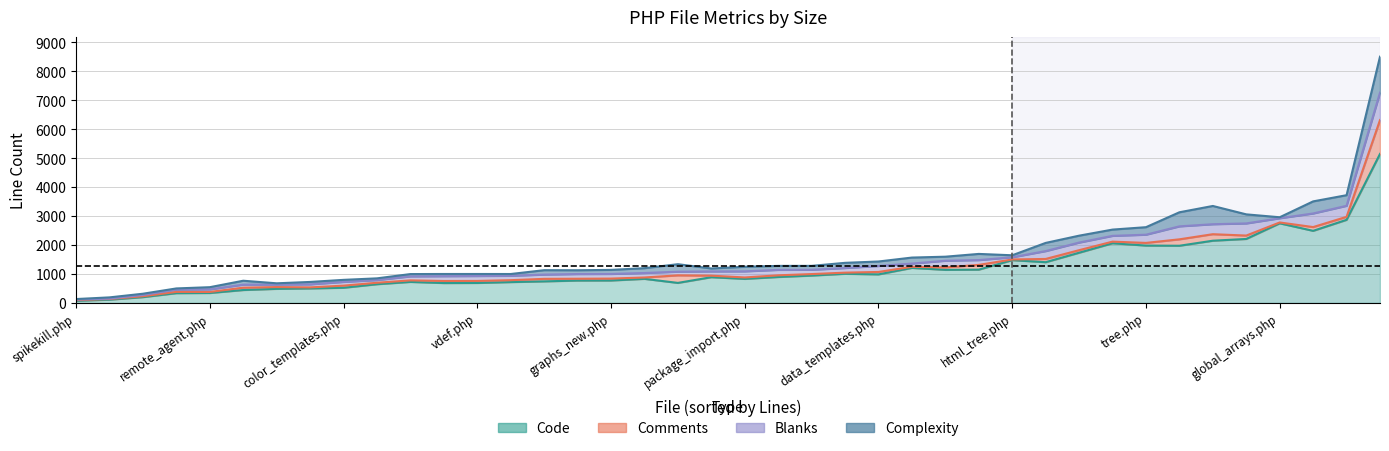

Count the number of data series in this chart.

4